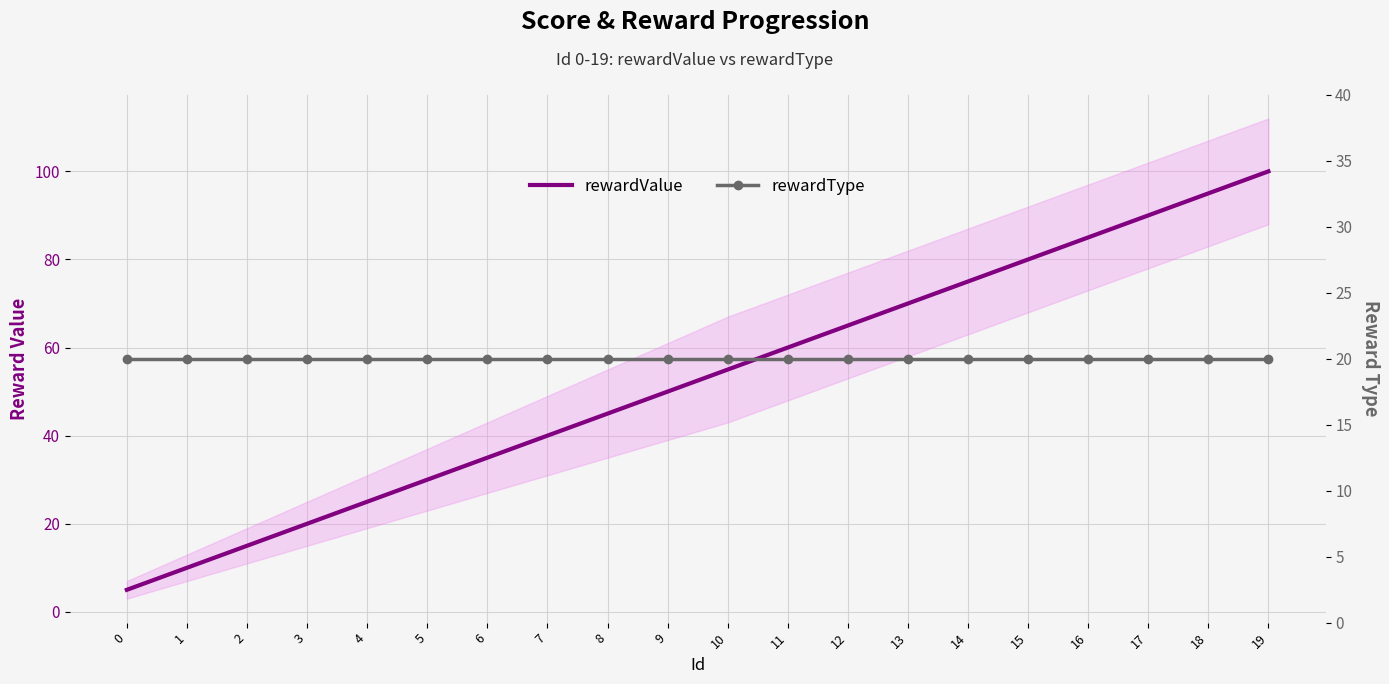

Which series changed the most between 10 and 14?

rewardValue